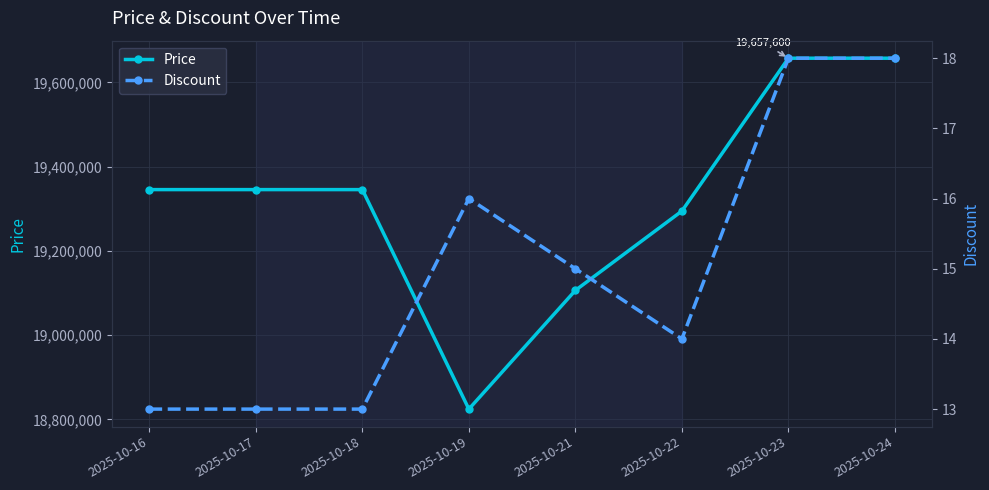

The value of Price at 2025-10-18 is 19345600. True or false?

True